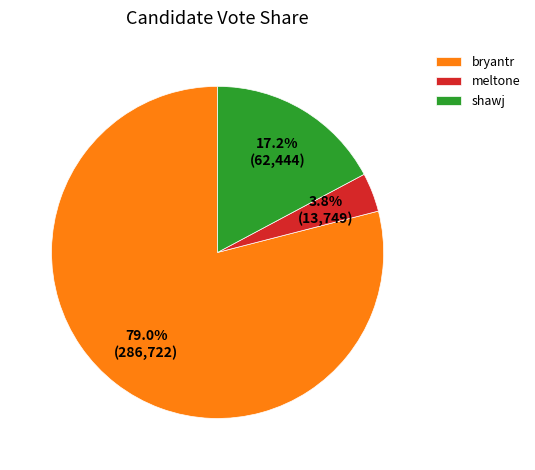

Count the number of slices in the pie.

3